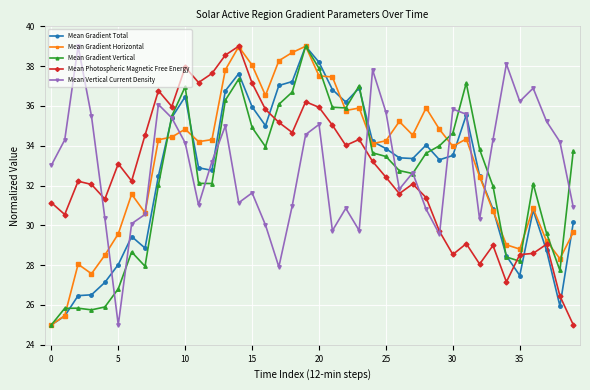

What is the sum of all Mean Photospheric Magnetic Free Energy values?

1308.3